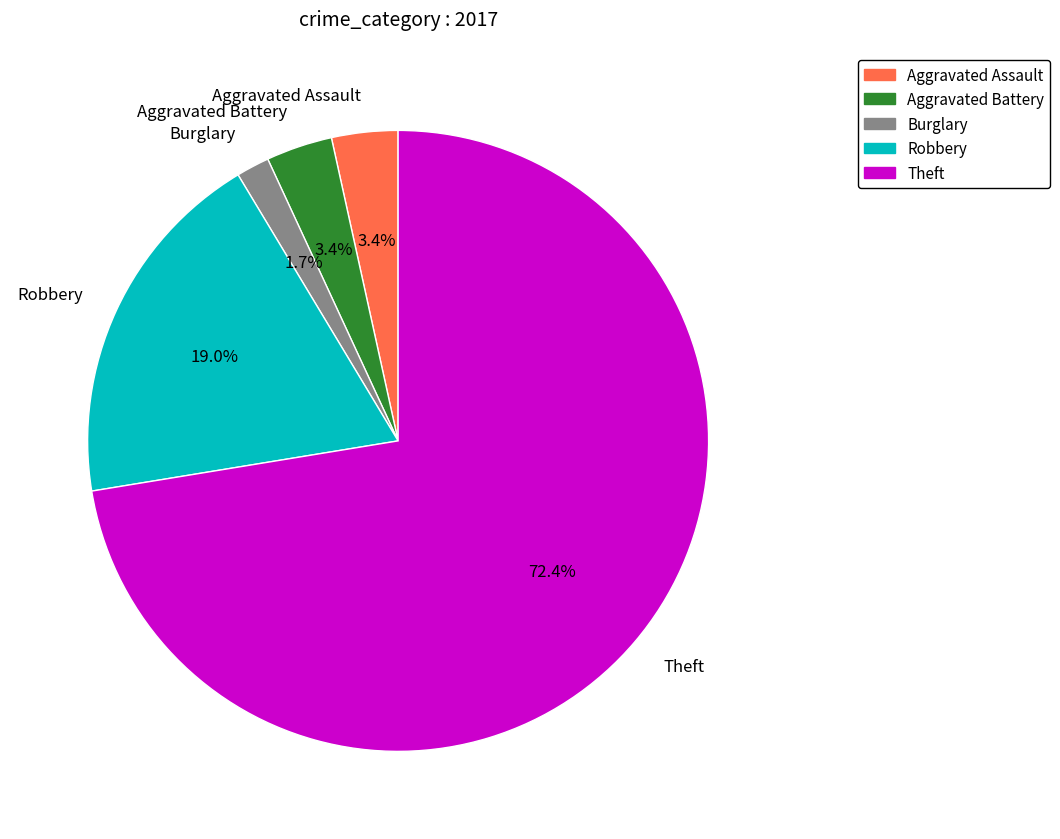

Does any single category account for the majority?

Yes